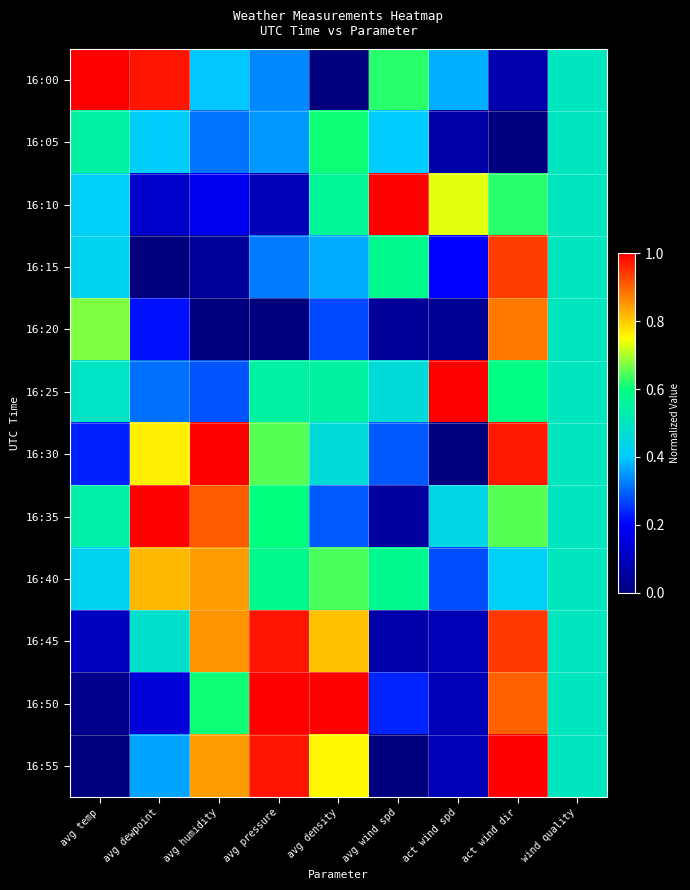

What is the maximum value shown in the chart?

1.0